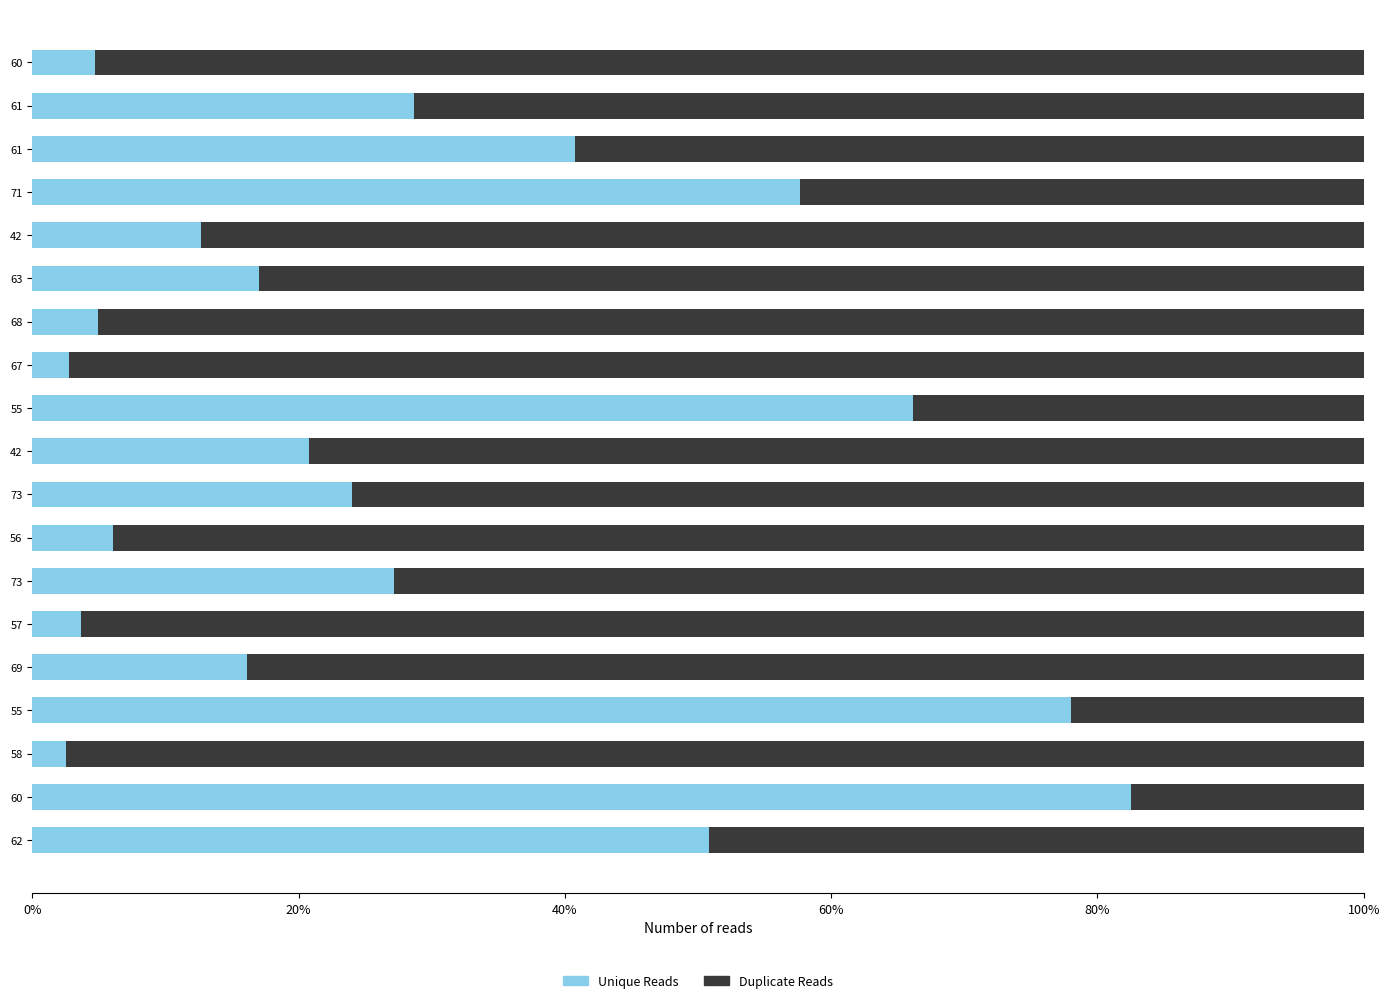

How many data points in Unique Reads are less than 20?

9